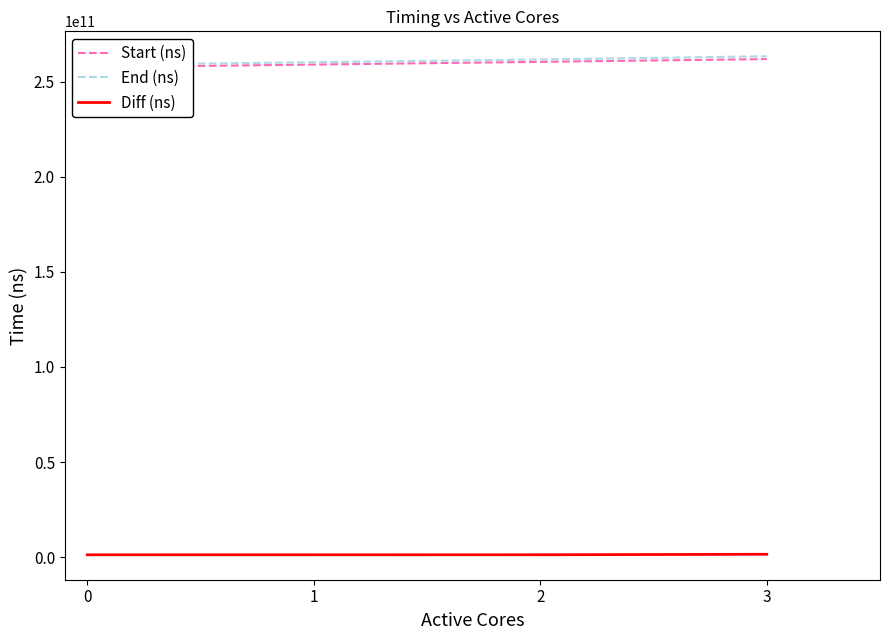

How many distinct data groups are displayed?

3